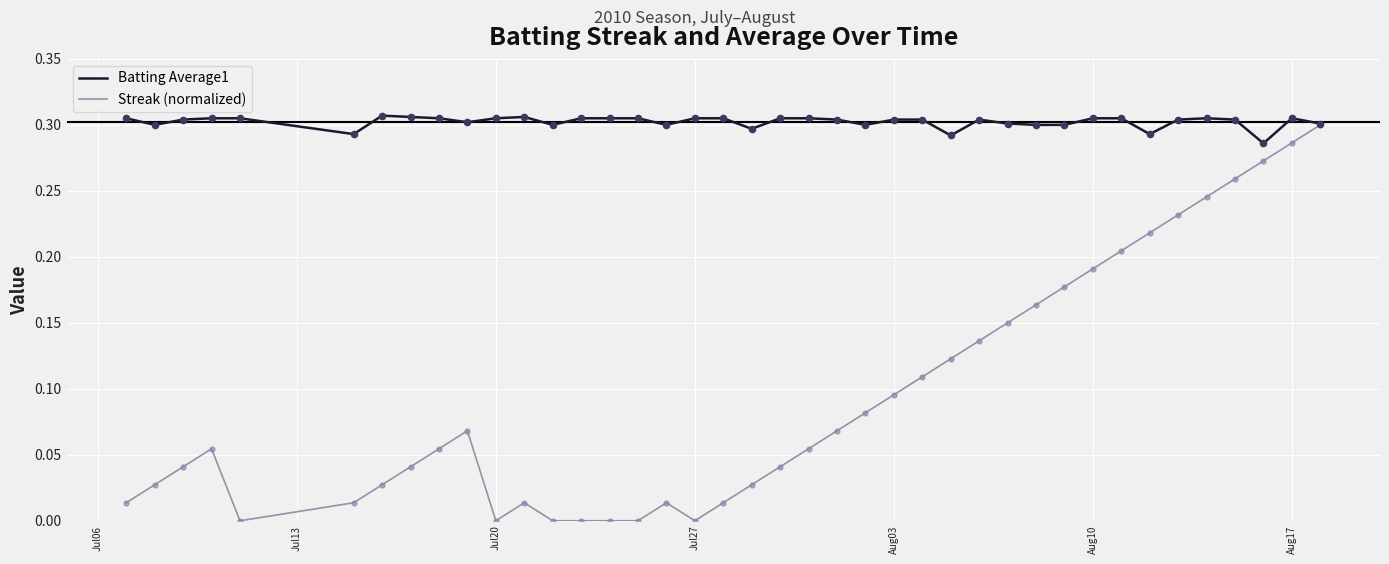

Which series has the largest total across all categories?

Batting Average1